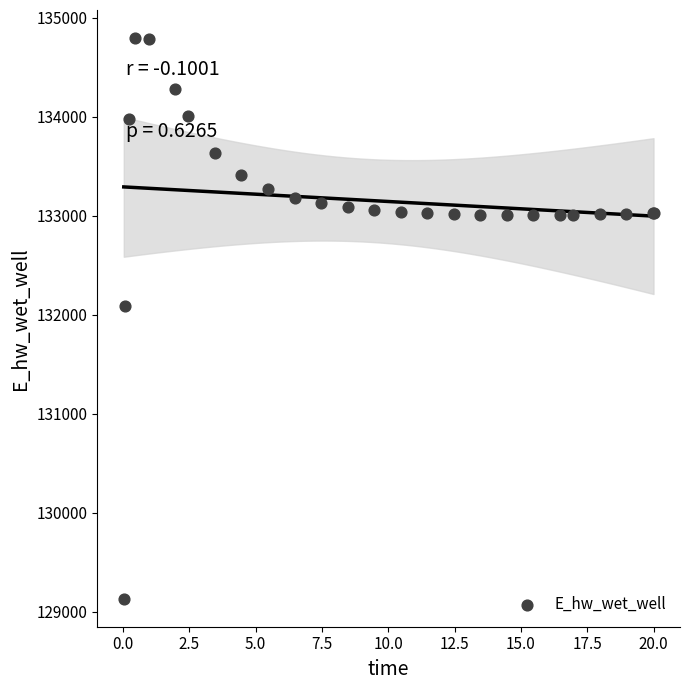

What Y value in the scatter plot is closest to 131964?

132087.7